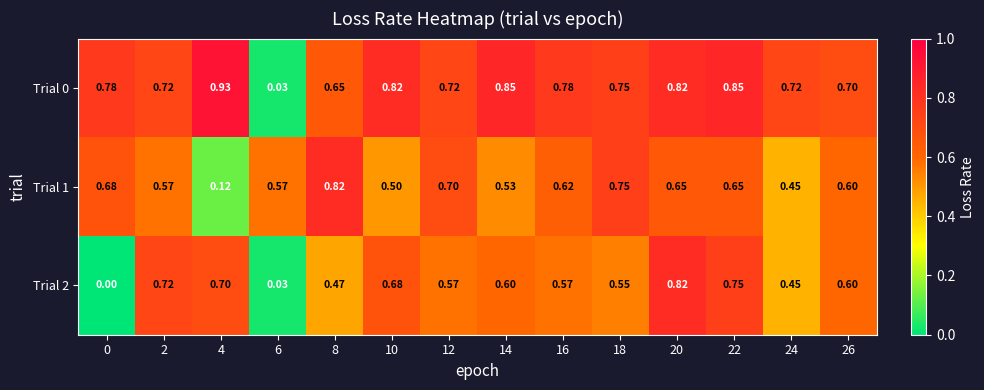

Count the number of categories in the chart.

14